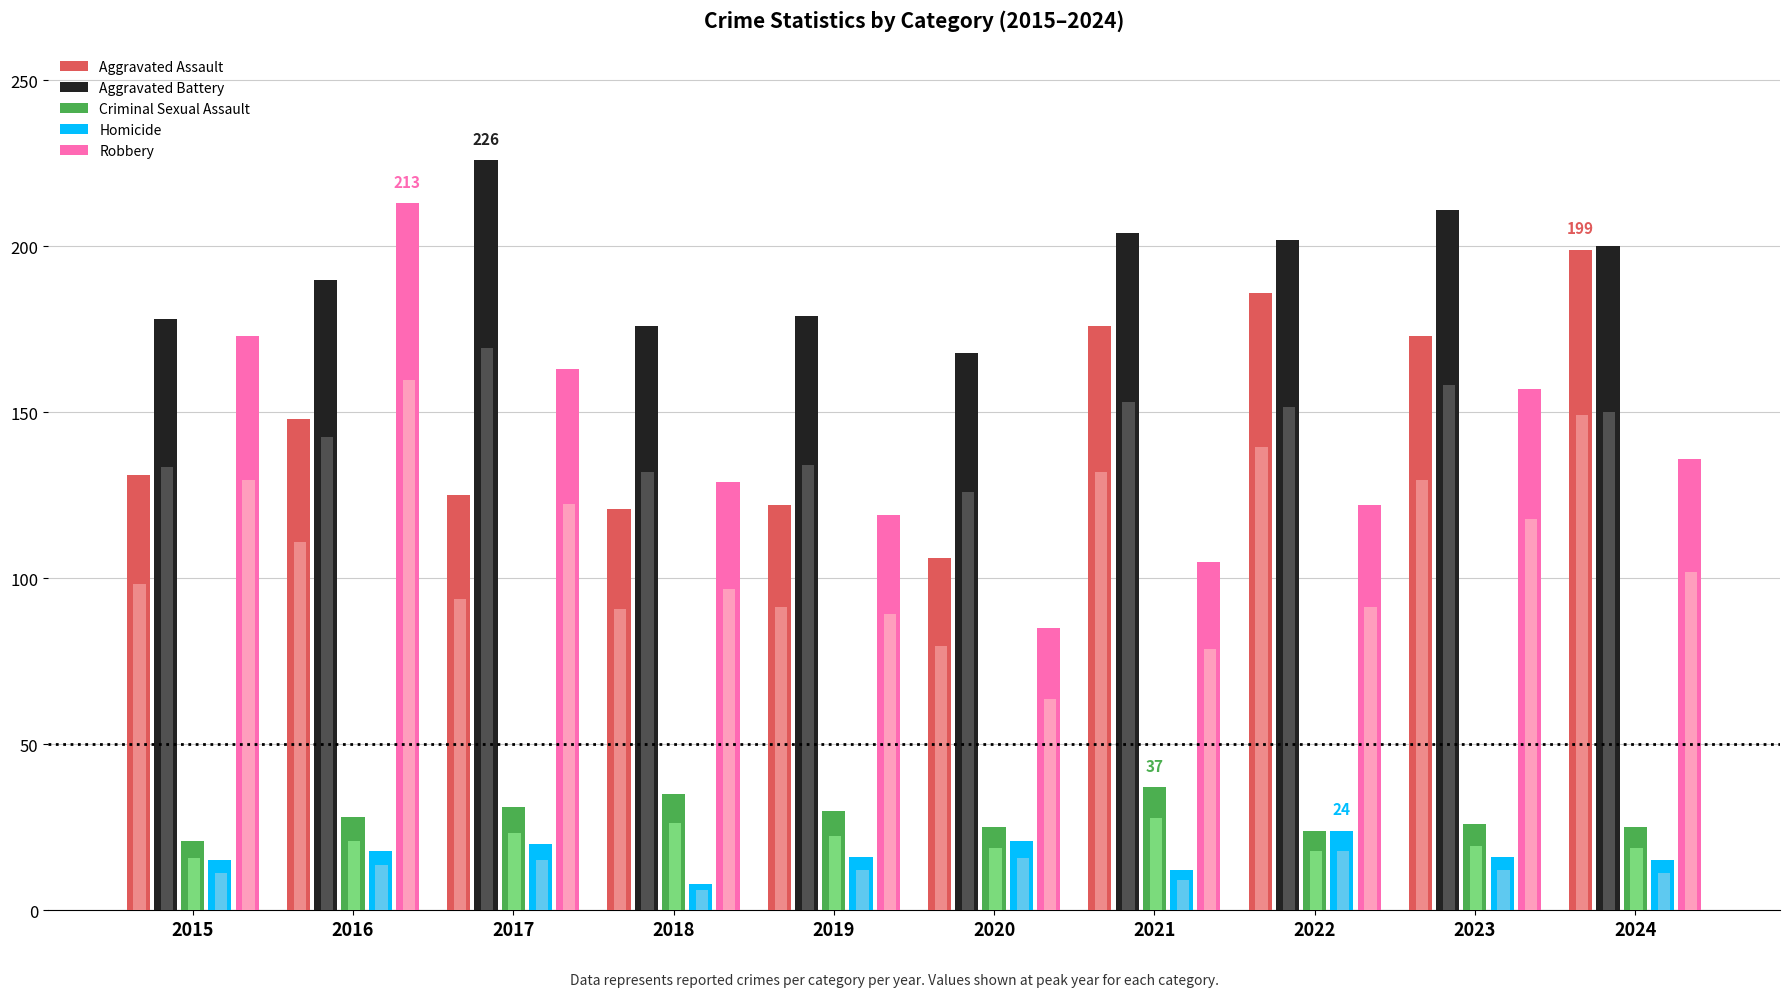

Which series has the widest spread of values?

Robbery